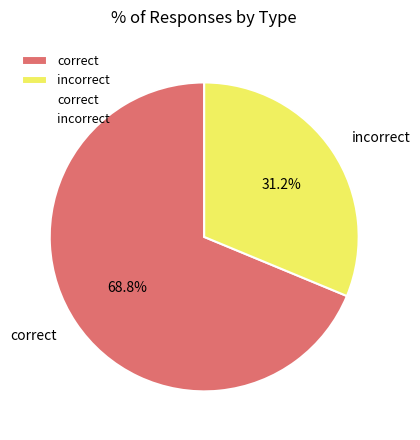

The incorrect slice represents 31% of the pie. True or false?

True